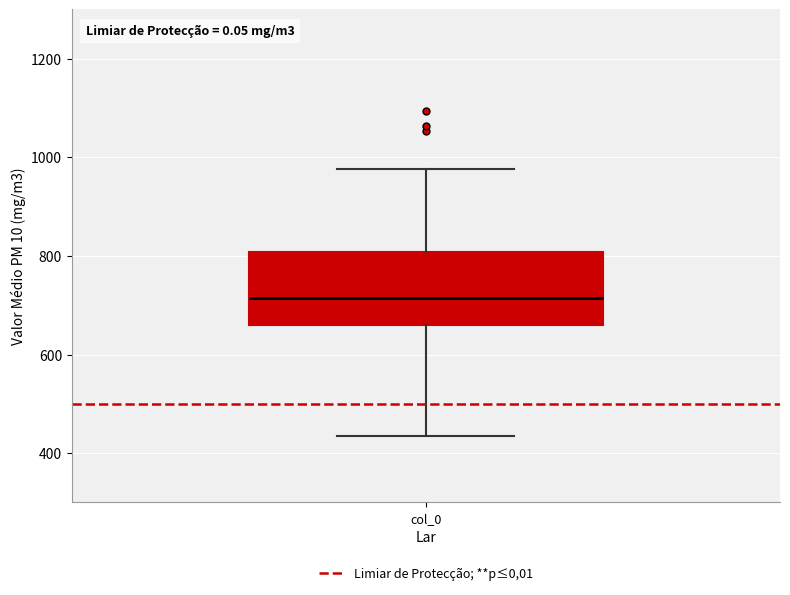

Transcribe this box plot: give where the median line is, the range the box spans, and where the two whiskers end, as read against the y-axis. The values are not printed on the chart, so give them approximately, as read against the axis.

median 720, box 660 to 800, whiskers 440 to 980